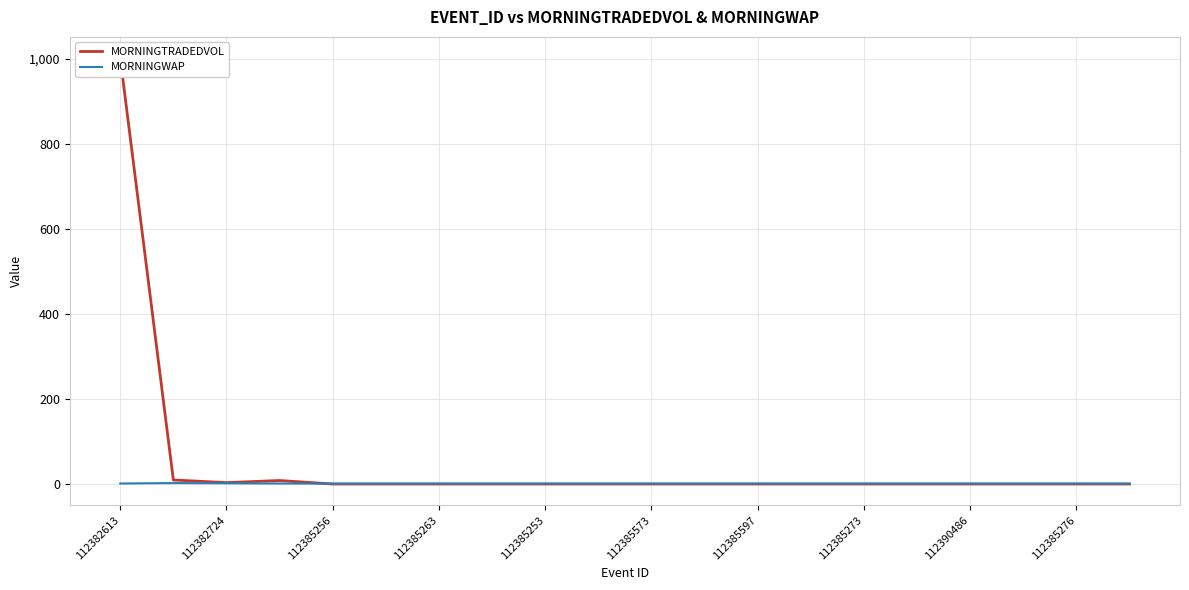

What are all the series names shown in the legend?

MORNINGTRADEDVOL, MORNINGWAP